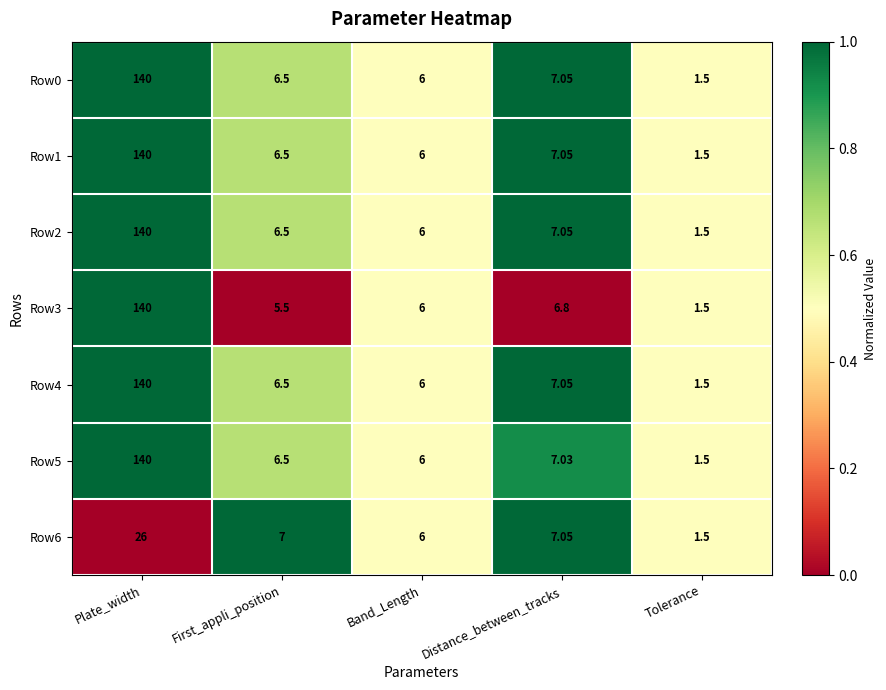

Where is Row1 nearest to the value 70?

Distance_between_tracks